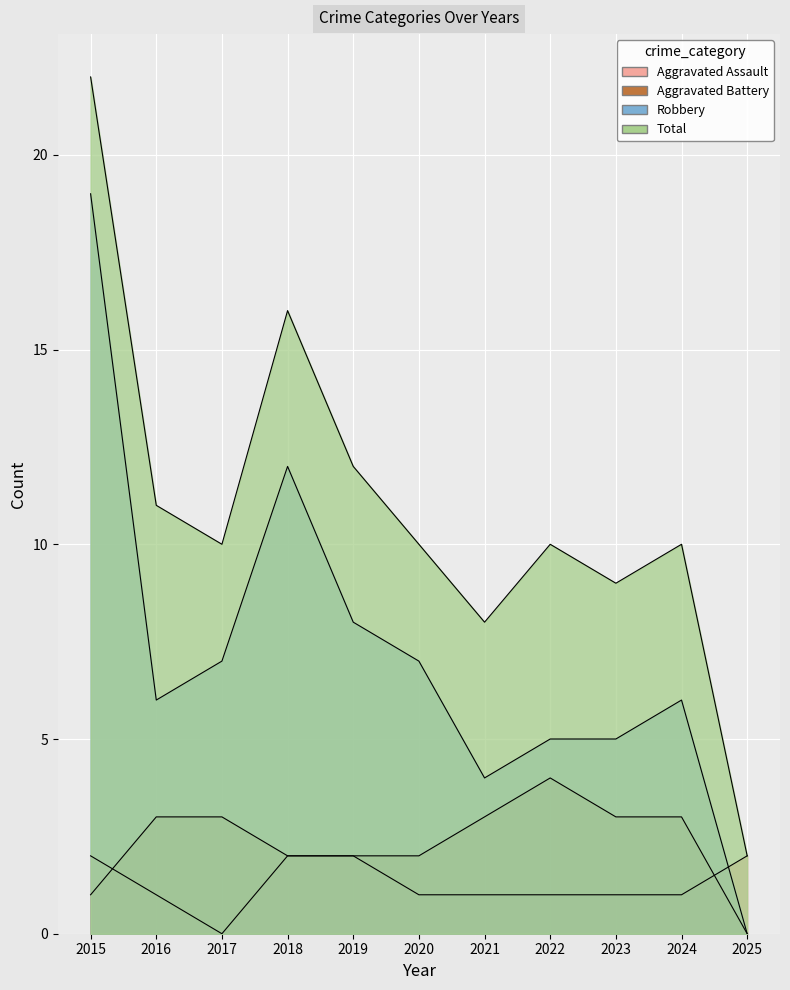

How many series are shown in this chart?

4